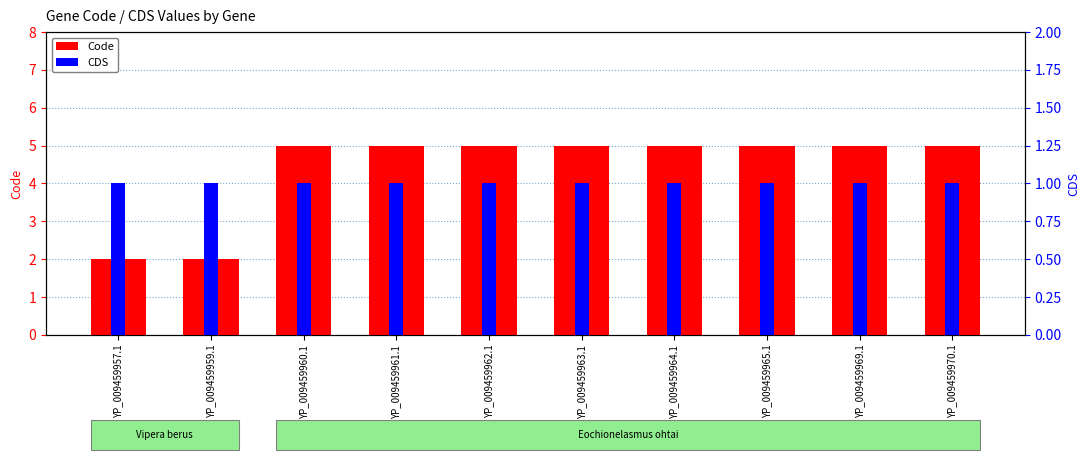

Reading left to right, list all the values displayed in this chart.

Code: 2	2	5	5	5	5	5	5	5	5
CDS: 1	1	1	1	1	1	1	1	1	1